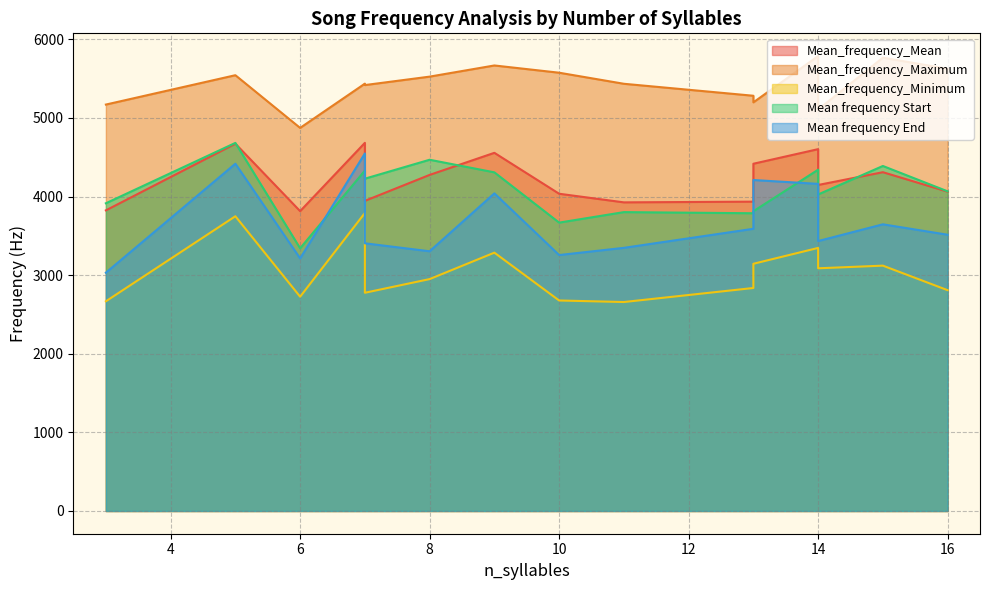

At which category is the sum across all series the highest?

5